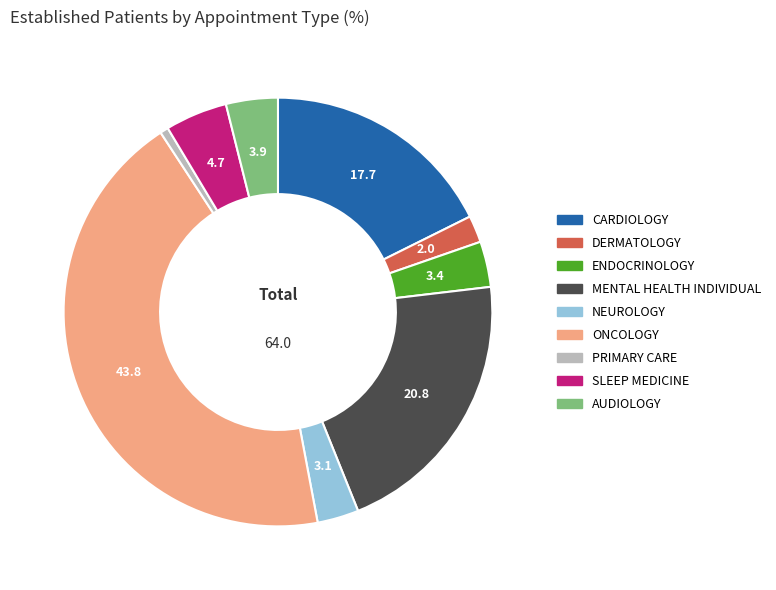

Between PRIMARY CARE and SLEEP MEDICINE, which is larger?

SLEEP MEDICINE